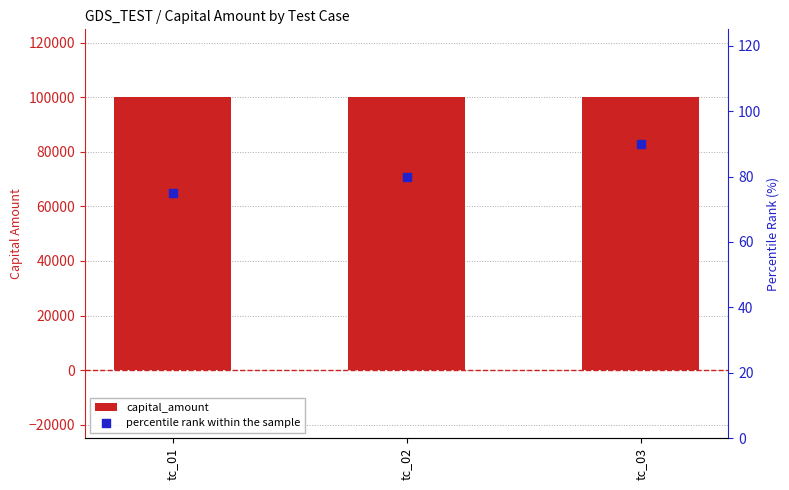

At which category is the sum across all series the highest?

tc_03